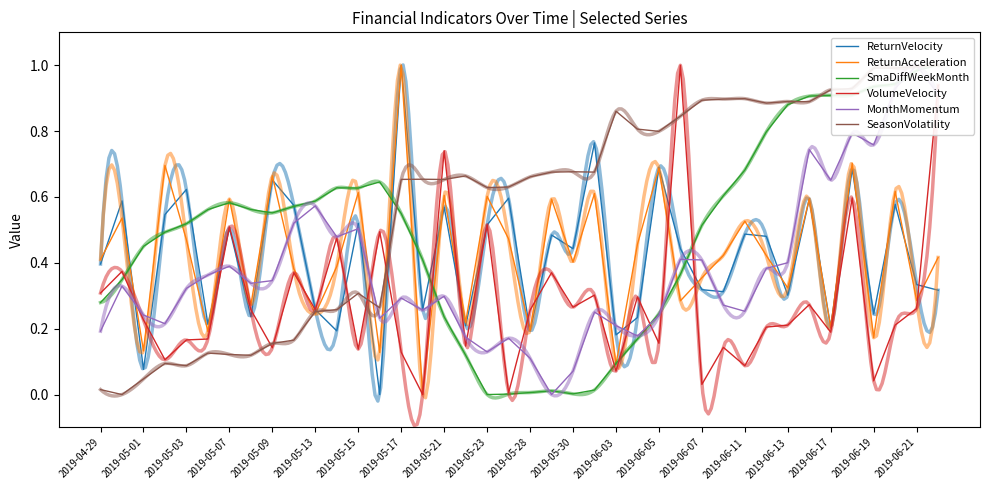

Reading left to right, transcribe all the data shown in this chart.

ReturnVelocity: 0.4	0.6	0.1	0.5	0.6	0.2	0.5	0.2	0.7	0.6	0.3	0.2	0.5	0.0	1.0	0.3	0.6	0.2	0.5	0.6	0.2	0.5	0.4	0.8	0.2	0.2	0.7	0.4	0.3	0.3	0.5	0.5	0.3	0.6	0.2	0.7	0.2	0.6	0.3	0.3
ReturnAcceleration: 0.4	0.5	0.1	0.7	0.5	0.2	0.6	0.3	0.7	0.4	0.2	0.4	0.6	0.1	1.0	0.0	0.6	0.2	0.6	0.5	0.2	0.6	0.4	0.6	0.1	0.5	0.7	0.3	0.4	0.4	0.5	0.4	0.3	0.6	0.2	0.7	0.2	0.6	0.3	0.4
SmaDiffWeekMonth: 0.3	0.3	0.4	0.5	0.5	0.6	0.6	0.6	0.6	0.6	0.6	0.6	0.6	0.6	0.5	0.4	0.2	0.1	0.0	0.0	0.0	0.0	0.0	0.0	0.1	0.2	0.2	0.4	0.5	0.6	0.7	0.8	0.9	0.9	0.9	0.9	0.9	0.9	1.0	1.0
VolumeVelocity: 0.3	0.4	0.2	0.1	0.2	0.2	0.5	0.3	0.1	0.4	0.3	0.5	0.1	0.5	0.1	0.0	0.7	0.1	0.5	0.0	0.3	0.4	0.3	0.3	0.1	0.3	0.2	1.0	0.0	0.1	0.1	0.2	0.2	0.3	0.2	0.6	0.0	0.2	0.3	0.9
MonthMomentum: 0.2	0.3	0.2	0.2	0.3	0.4	0.4	0.3	0.3	0.5	0.6	0.5	0.5	0.2	0.3	0.3	0.3	0.2	0.1	0.2	0.1	0.0	0.1	0.3	0.2	0.2	0.2	0.4	0.4	0.3	0.3	0.4	0.4	0.7	0.7	0.8	0.8	0.9	1.0	0.9
SeasonVolatility: 0.0	0.0	0.0	0.1	0.1	0.1	0.1	0.1	0.2	0.2	0.3	0.3	0.3	0.3	0.7	0.7	0.7	0.7	0.6	0.6	0.7	0.7	0.7	0.7	0.9	0.8	0.8	0.8	0.9	0.9	0.9	0.9	0.9	0.9	0.9	0.9	1.0	1.0	1.0	1.0